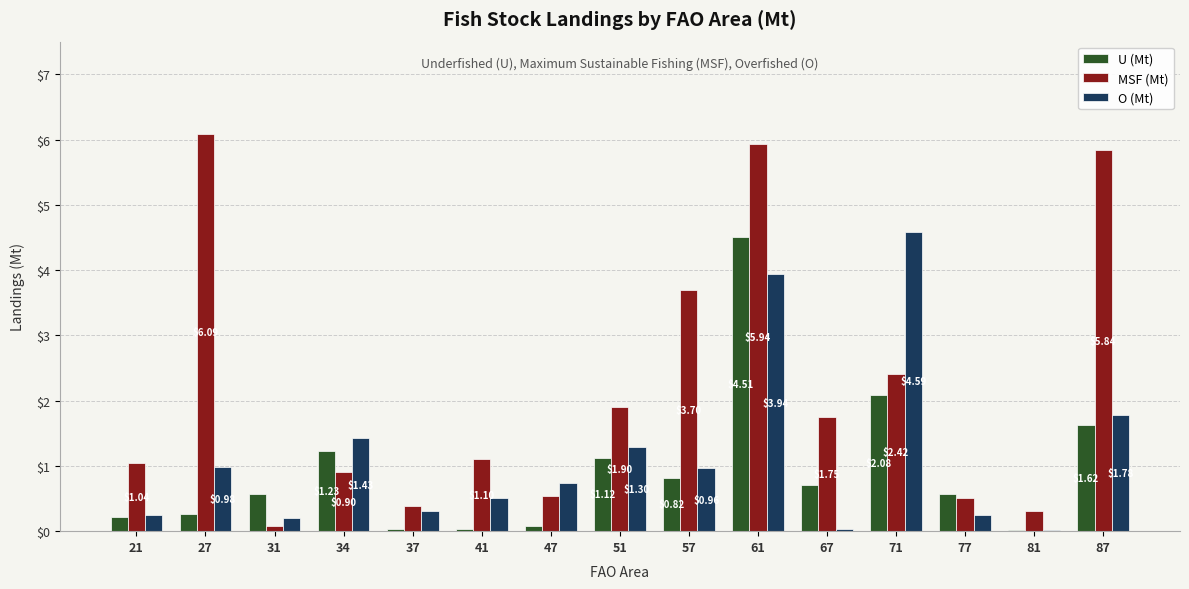

What is the sum of all O (Mt) values?

17.3